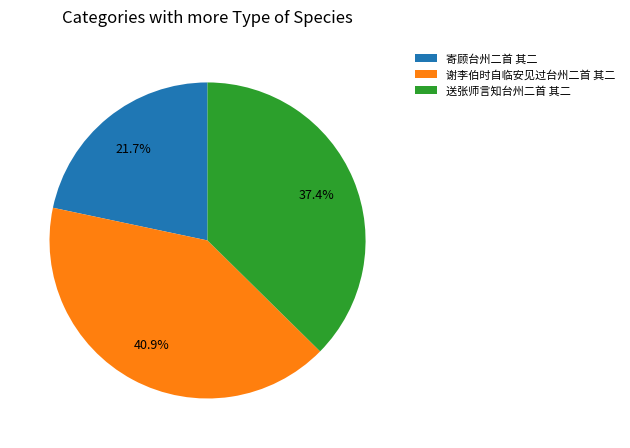

Does 送张师言知台州二首 其二 represent more than half of the total?

No